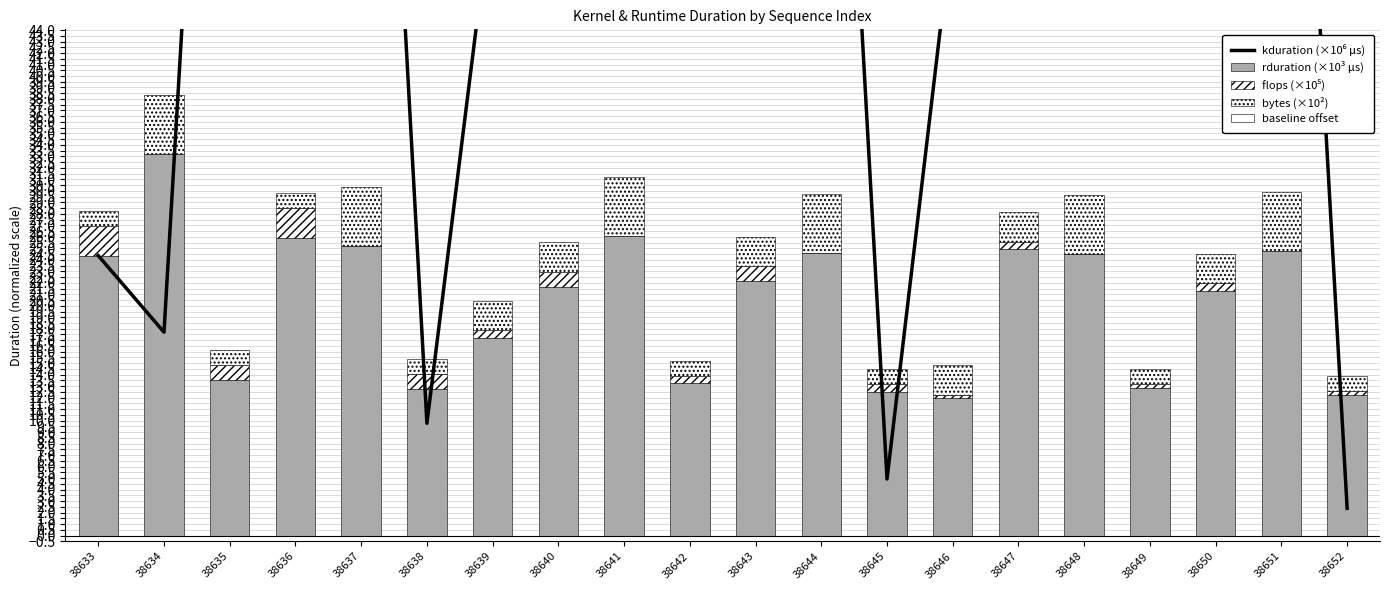

Rank the categories by rduration (×10³ µs) value from lowest to highest.

38646, 38652, 38645, 38638, 38649, 38642, 38635, 38639, 38650, 38640, 38643, 38633, 38648, 38644, 38651, 38647, 38637, 38636, 38641, 38634